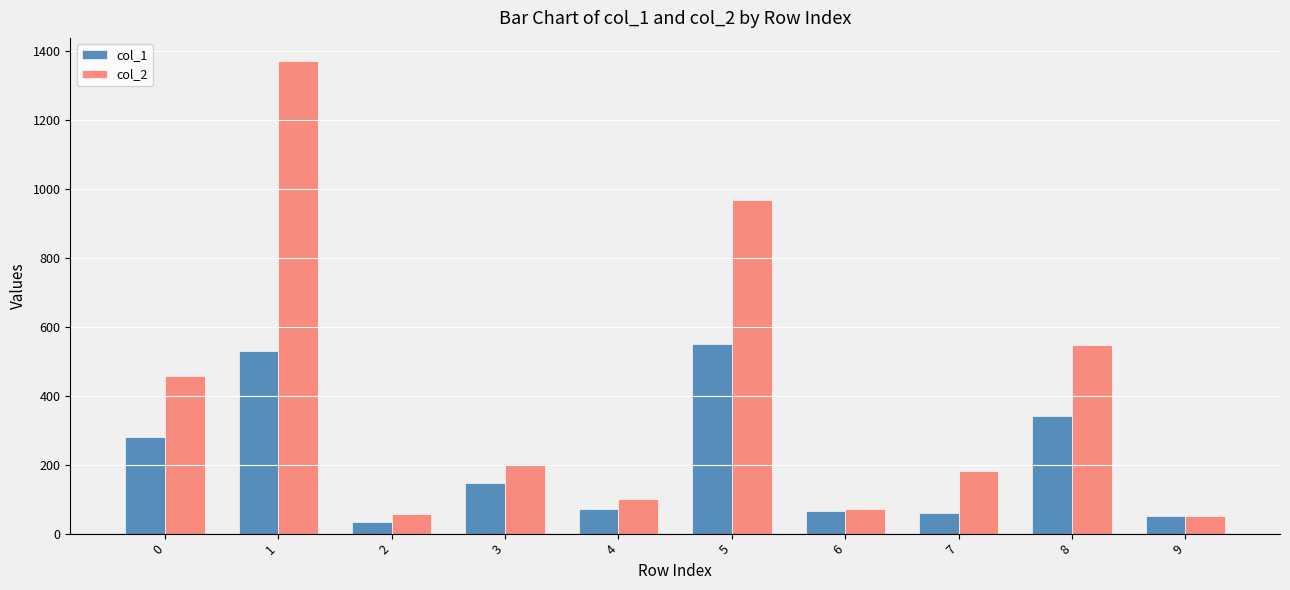

Is it true that col_2 equals 1793 at 1?

False